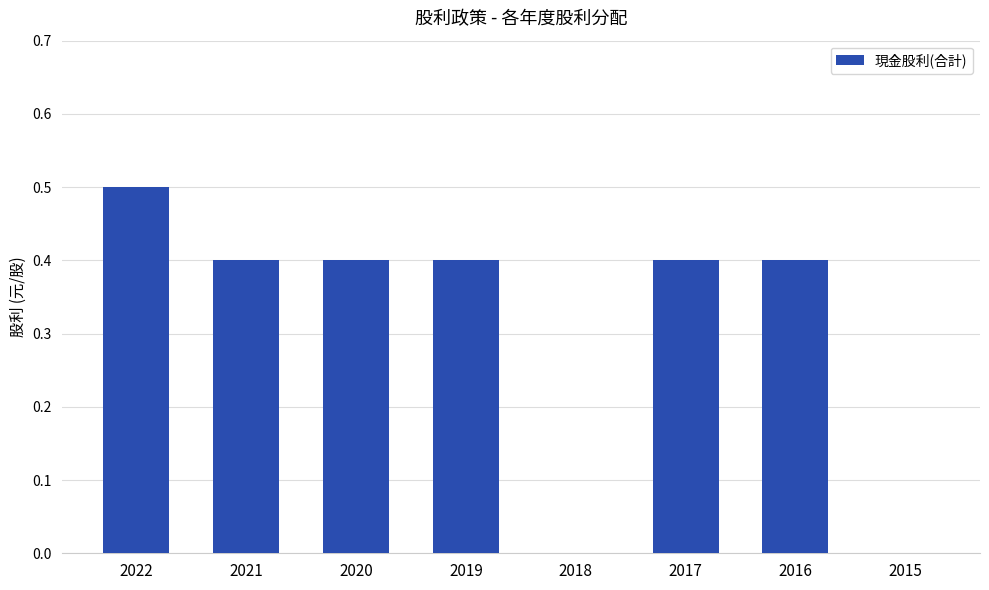

Is it true that the value at 2021 is 0.4?

True